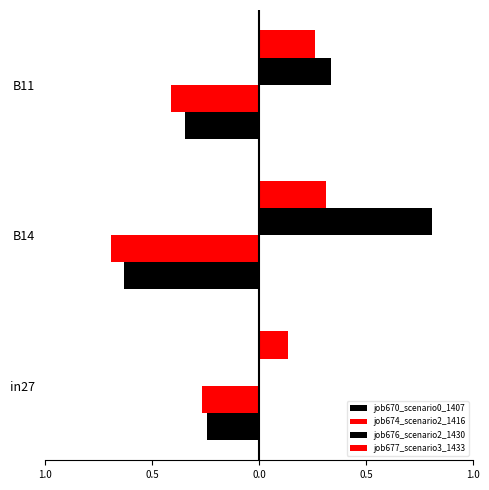

Are the bars grouped side by side (vs. stacked)?

Yes